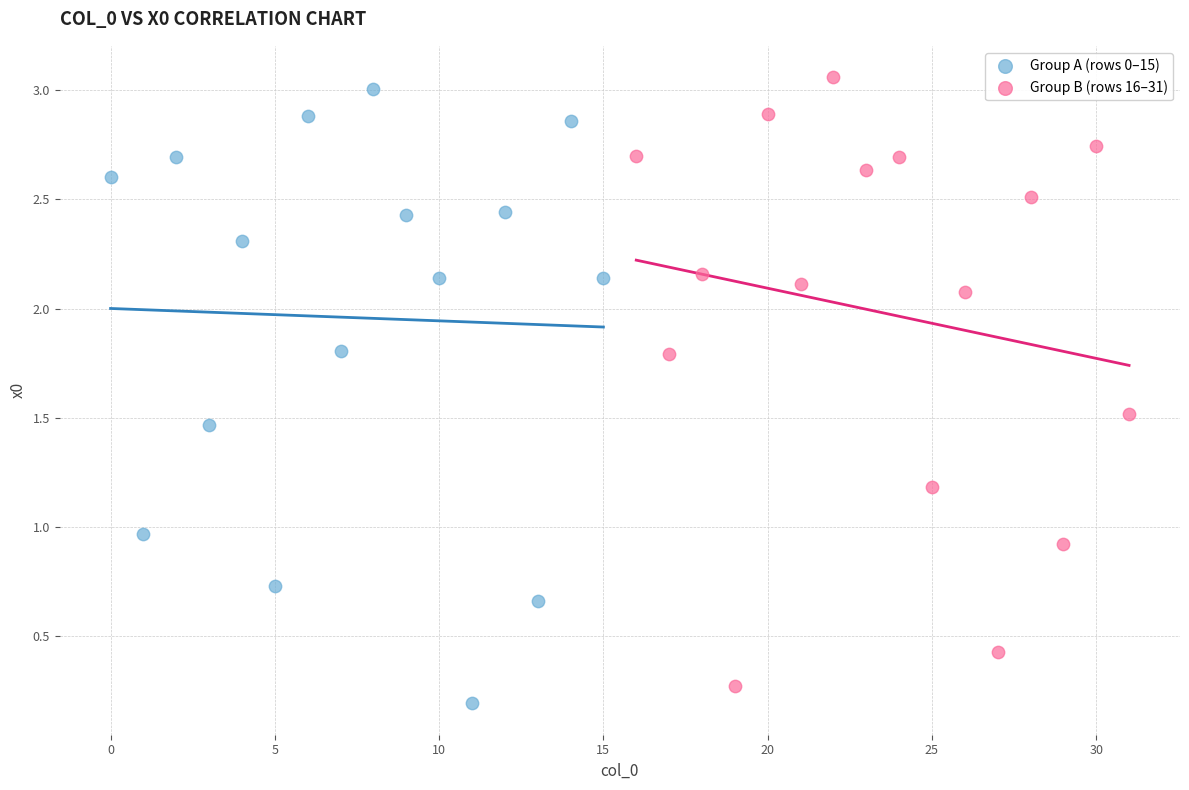

What are all the series names shown in the legend?

Group A (rows 0–15), Group B (rows 16–31)